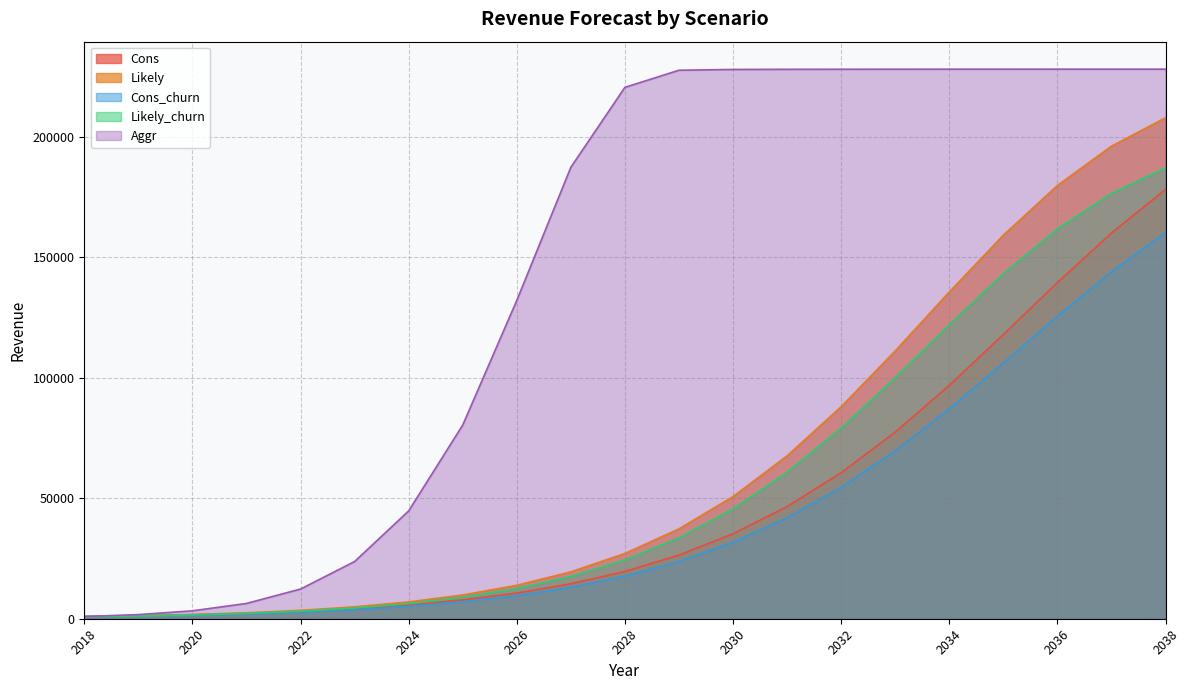

How many lines are shown in the chart?

5